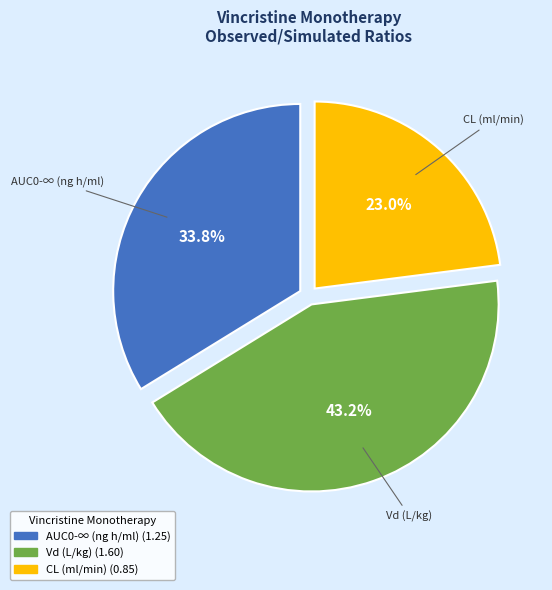

To the nearest percent, what portion does Vd (L/kg) represent?

43%